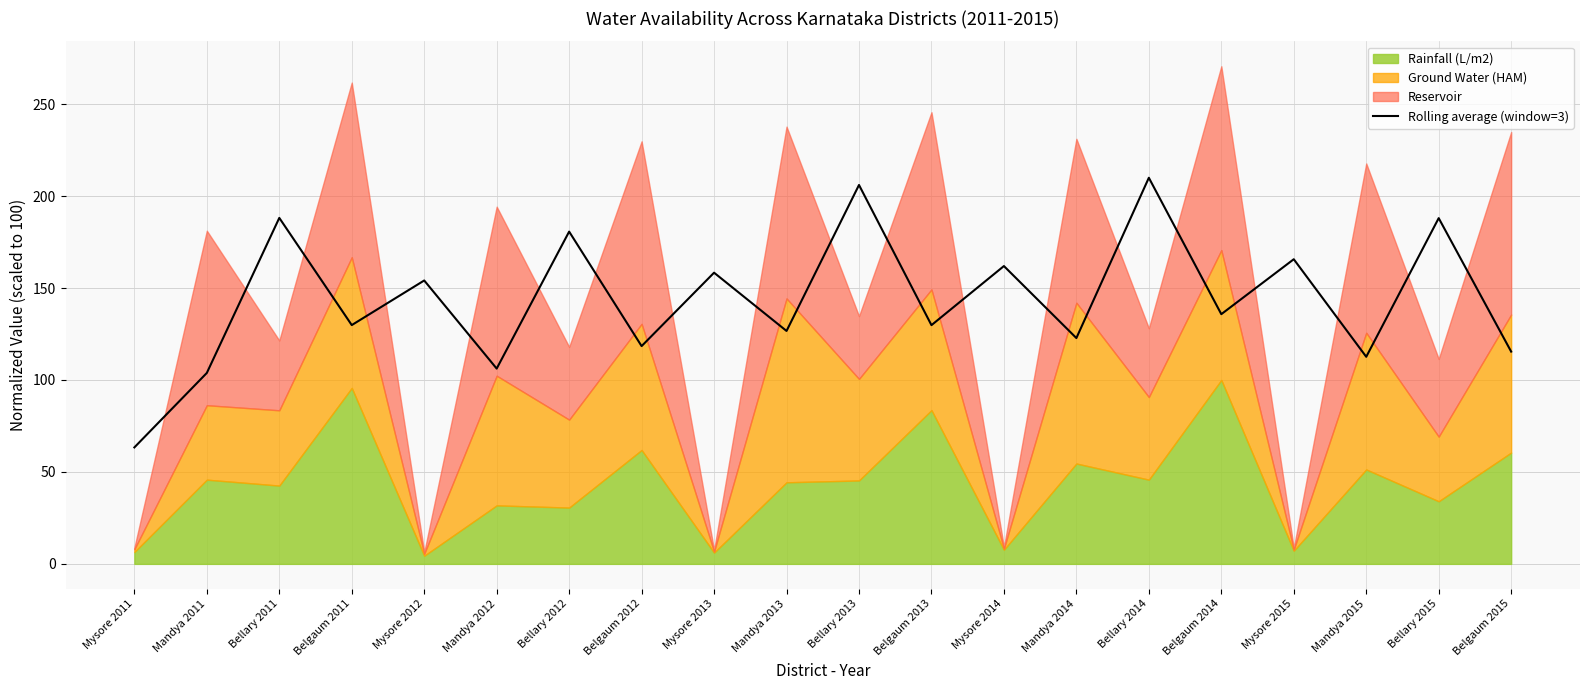

Which has a higher value, Belgaum 2011 or Mysore 2011?

Belgaum 2011